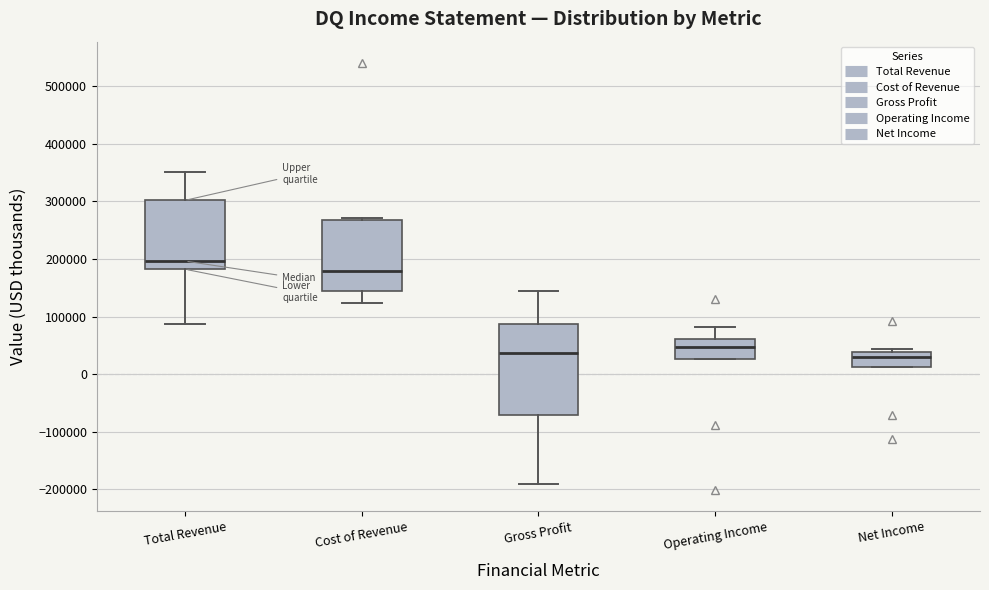

Where is the lower edge of the box for Net Income on the y-axis? The values are not printed on the chart, so give them approximately, as read against the axis.

10000